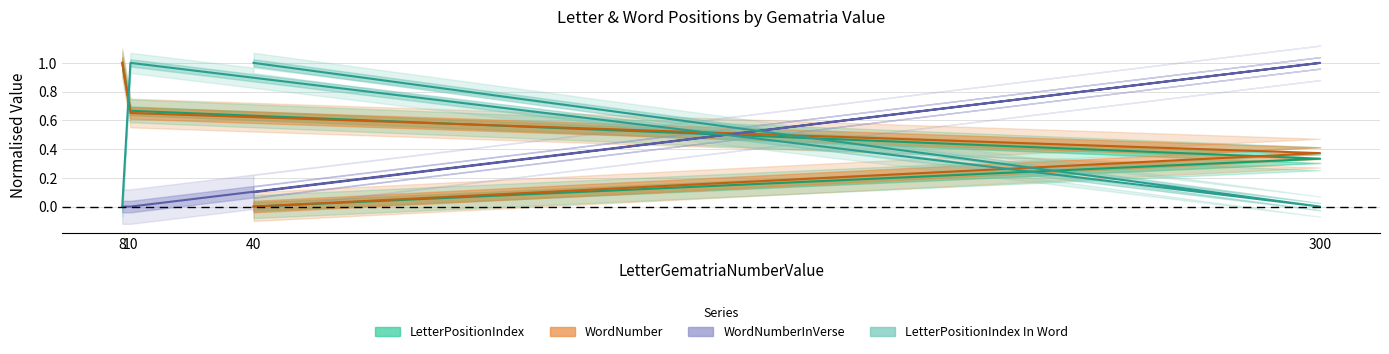

At how many categories does at least one series exceed 0?

4